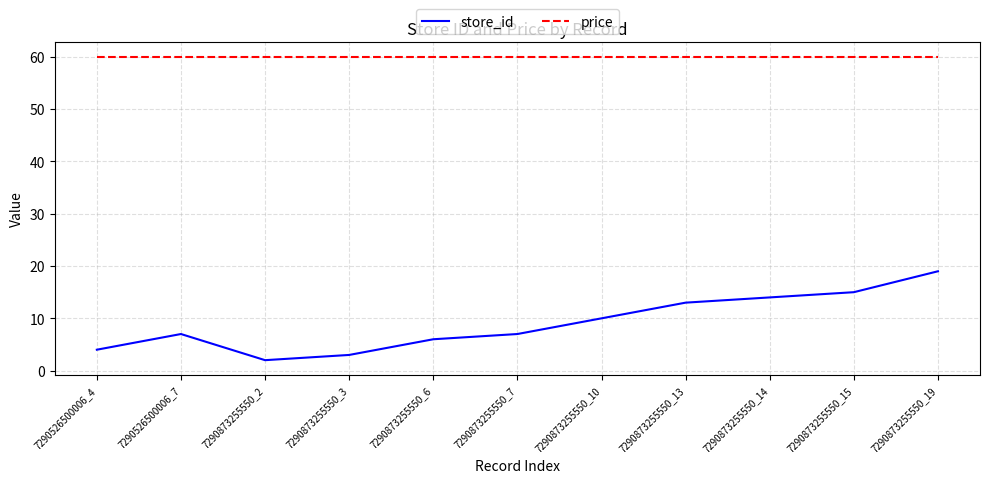

True or false: store_id and price intersect in this chart.

False